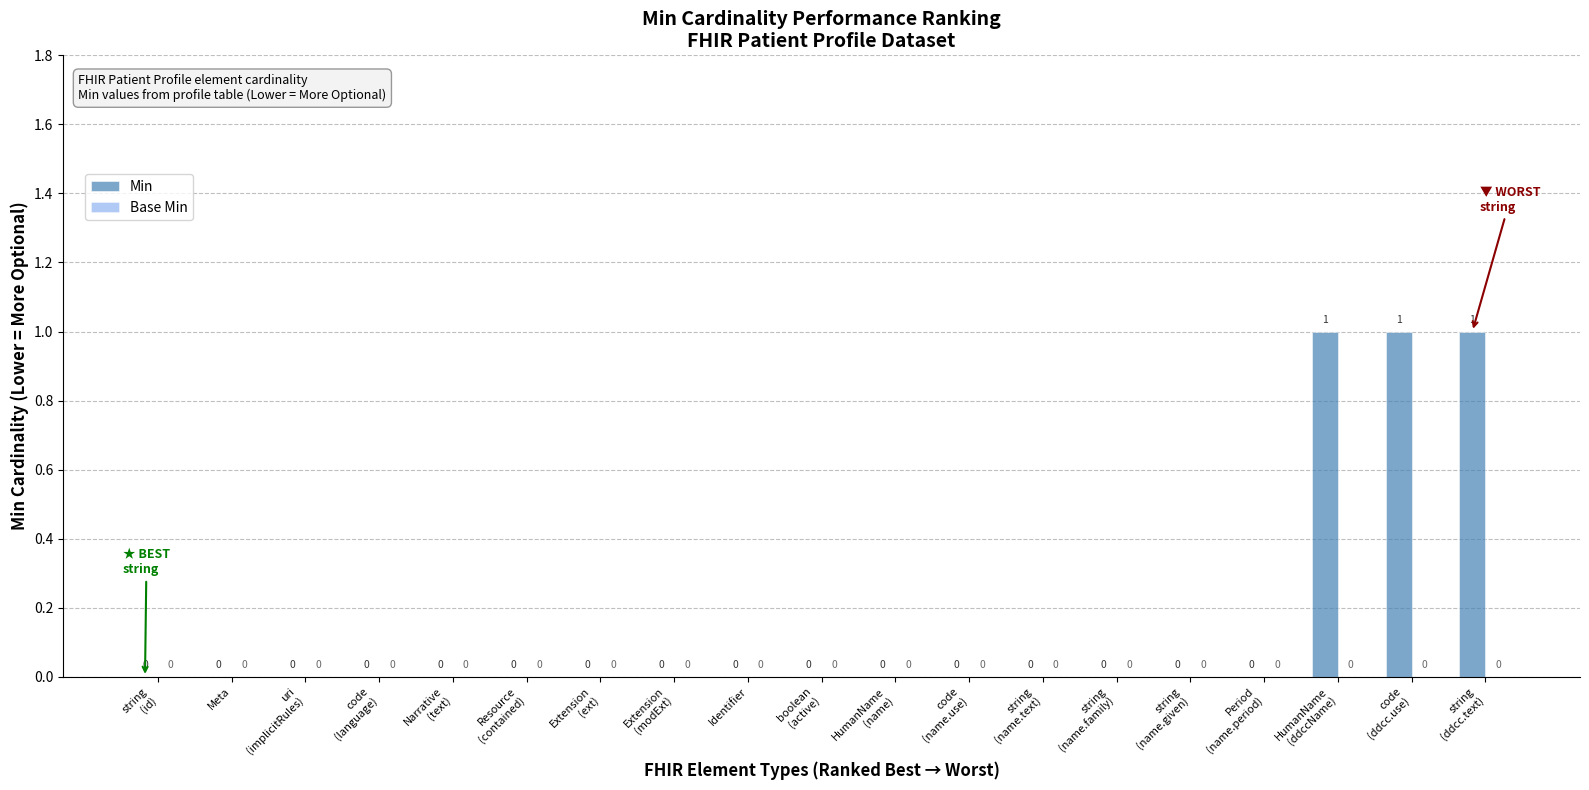

The chart shows a value of -1 at Meta. True or false?

False